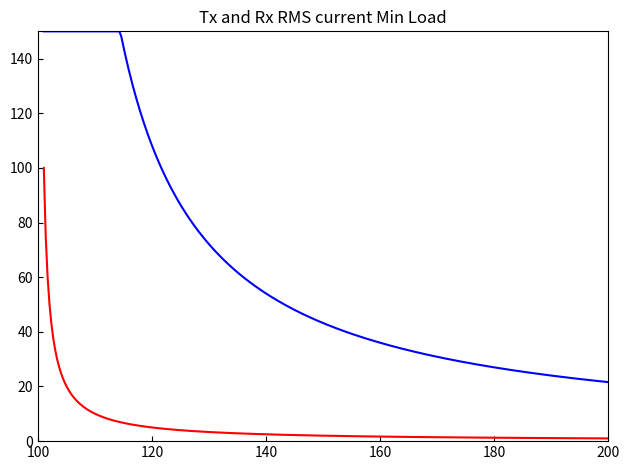

What is the greatest value displayed?

150.0